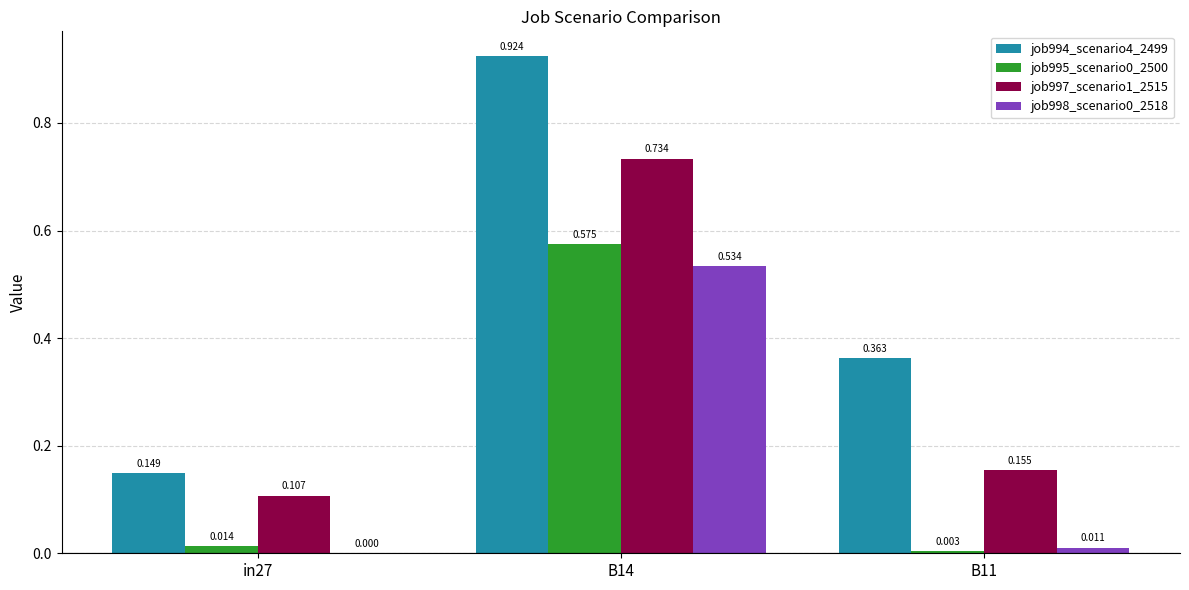

Is the value of job995_scenario0_2500 at B14 greater than the value of job994_scenario4_2499 at B14?

No